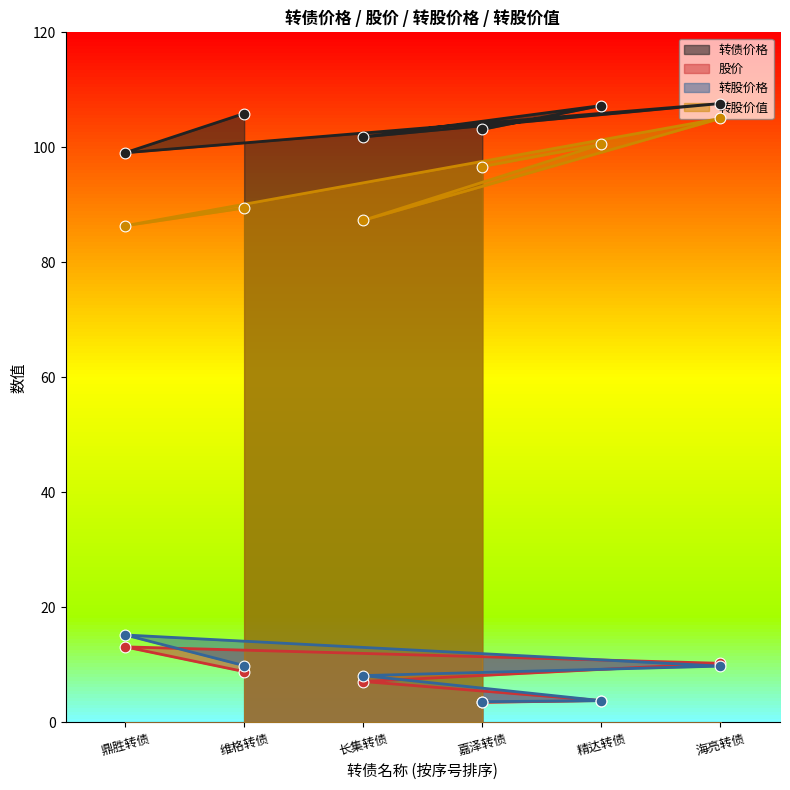

Which series has the largest total across all categories?

转债价格